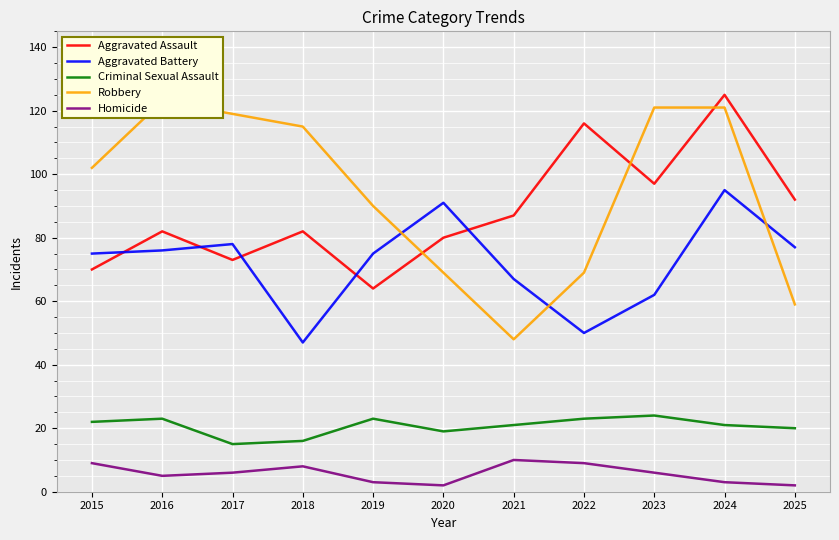

Is this an area chart (filled region under the line)?

No